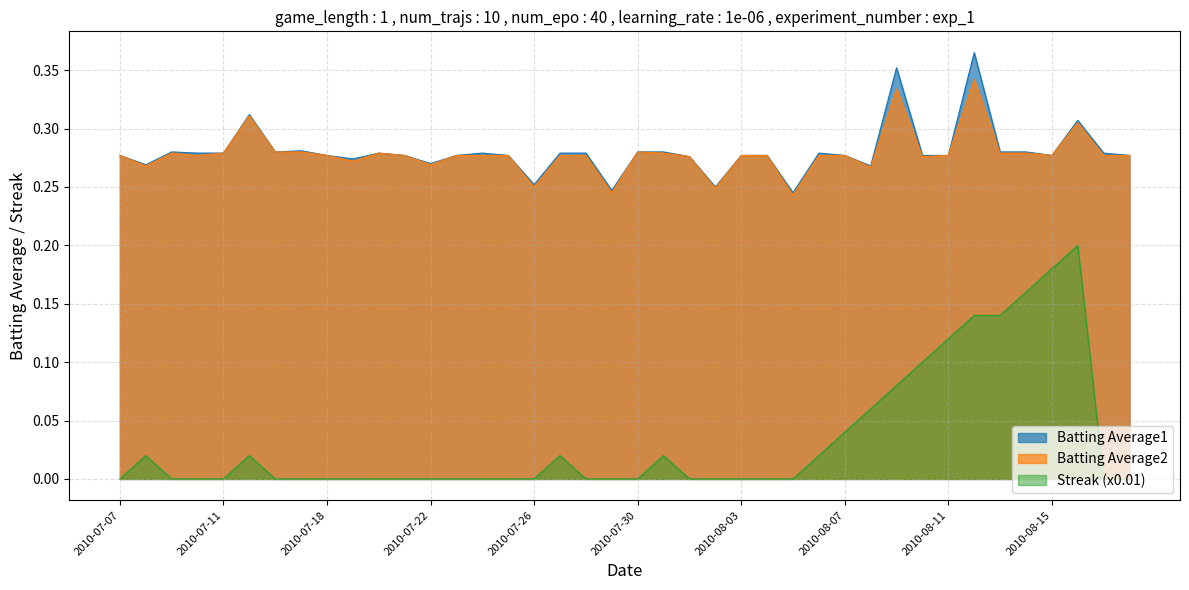

How many lines are shown in the chart?

3